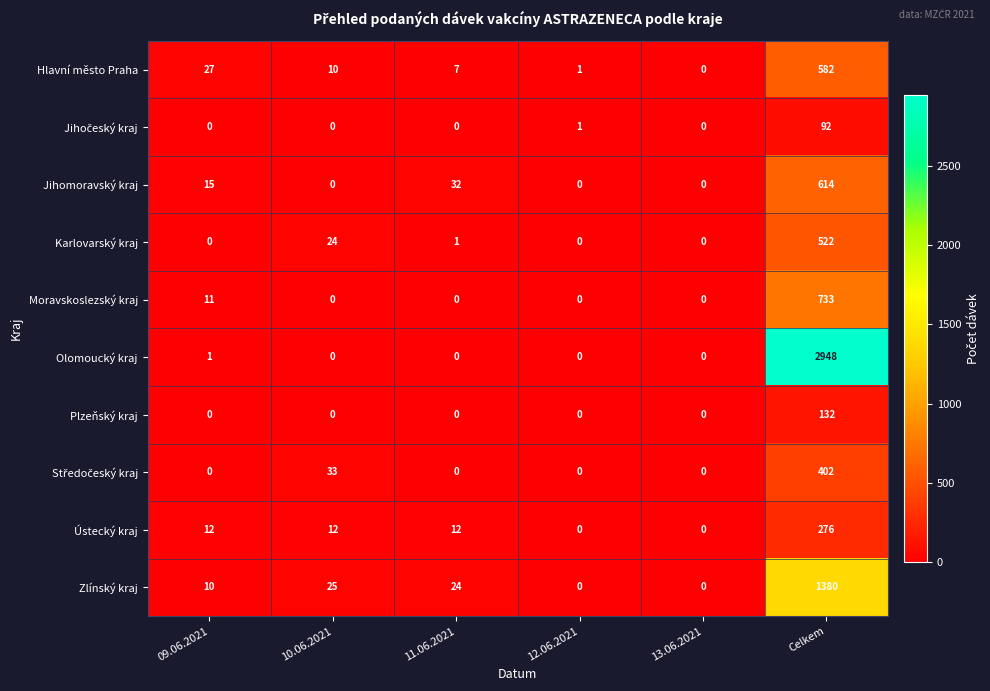

The value of Karlovarský kraj at 12.06.2021 is -324. True or false?

False